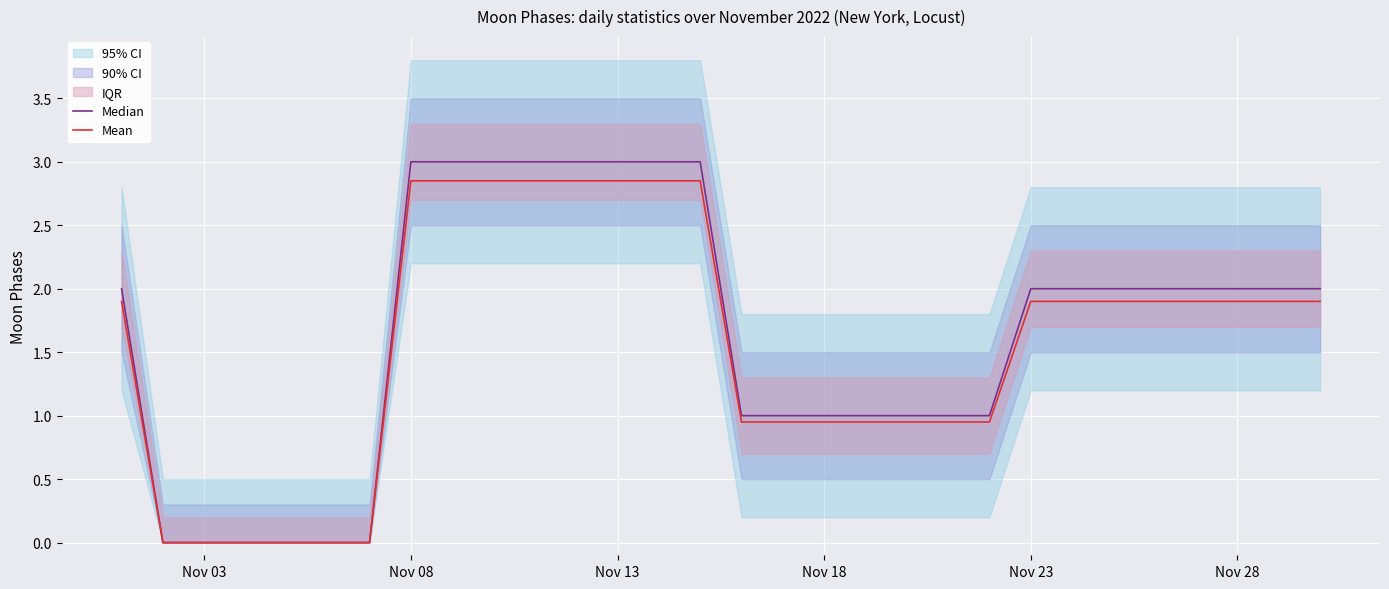

True or false: Median and Mean intersect in this chart.

False